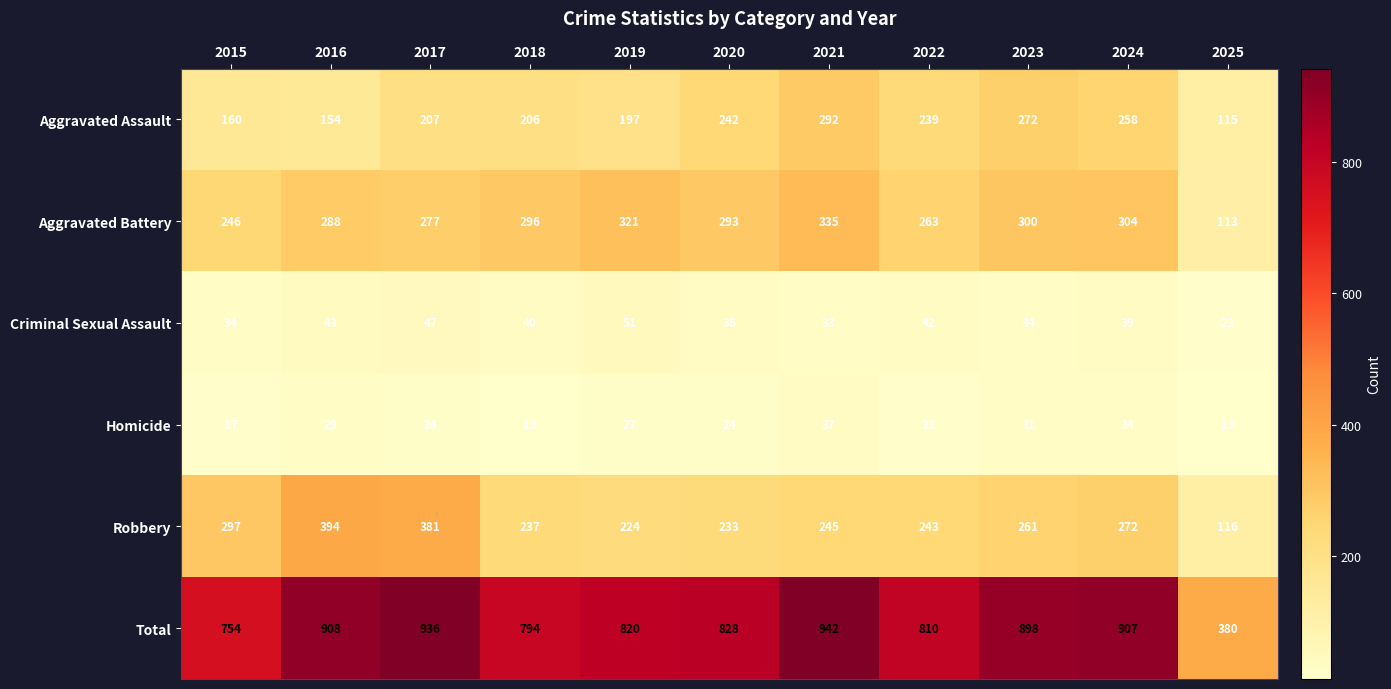

List the labels in order of Aggravated Battery value, largest first.

2021, 2019, 2024, 2023, 2018, 2020, 2016, 2017, 2022, 2015, 2025